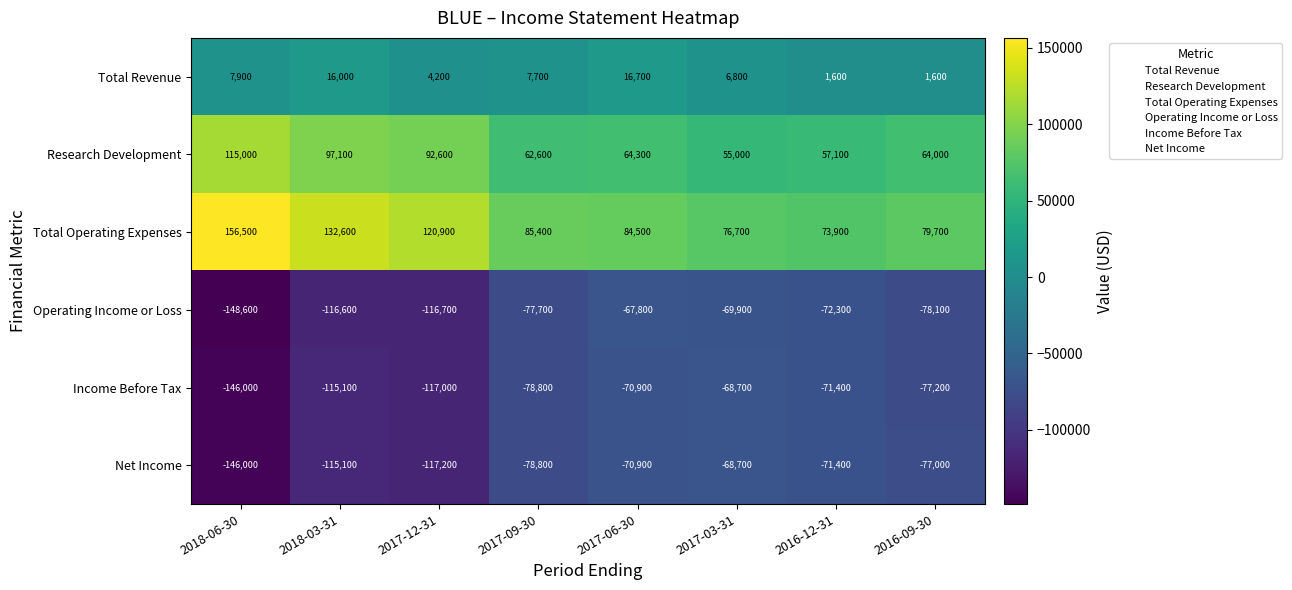

At which category does the chart reach its minimum across all series?

2018-06-30